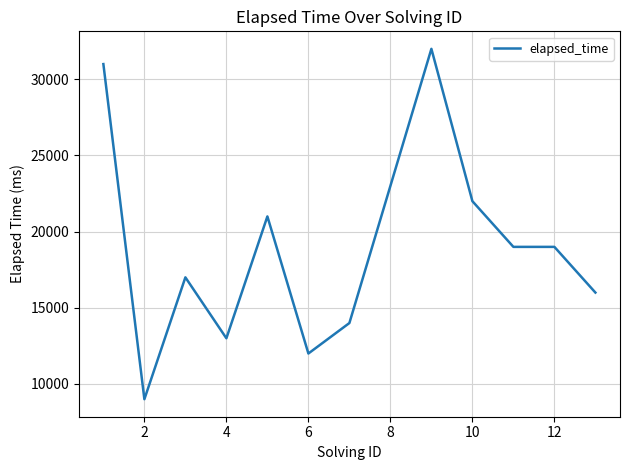

What is the maximum value shown in the chart?

32000